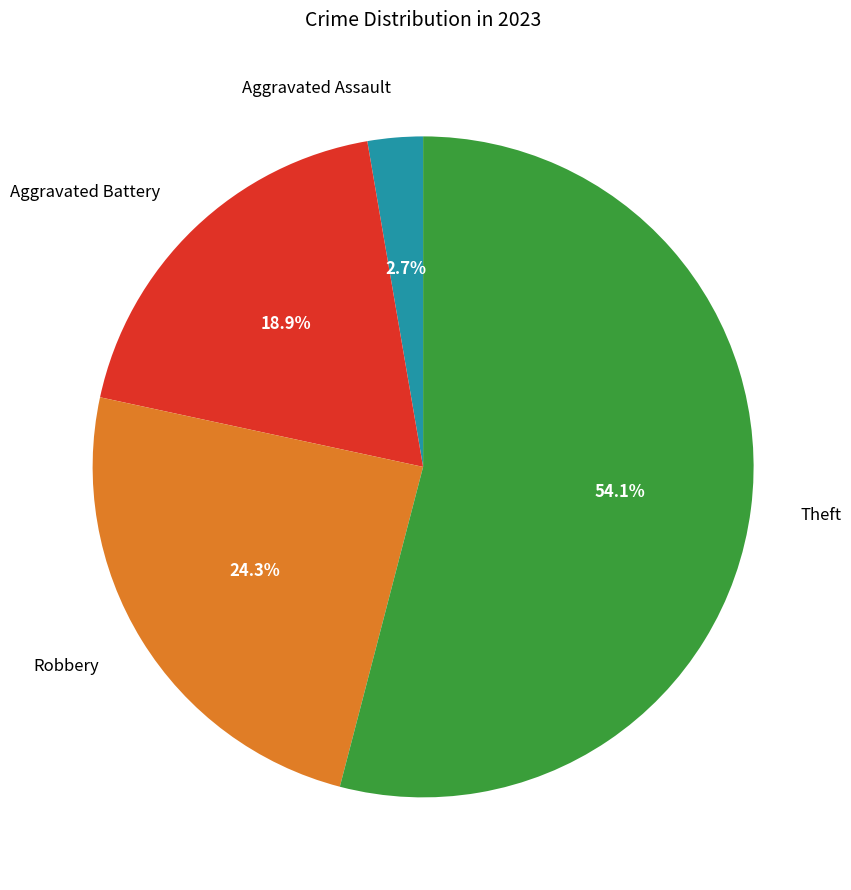

How many slices are in this pie chart?

4